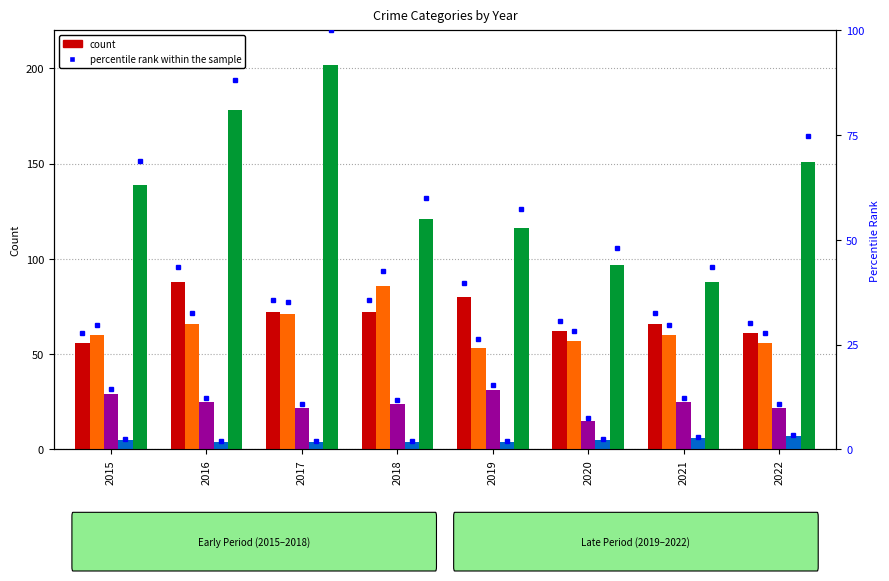

At which label does Aggravated Battery reach its minimum?

2019